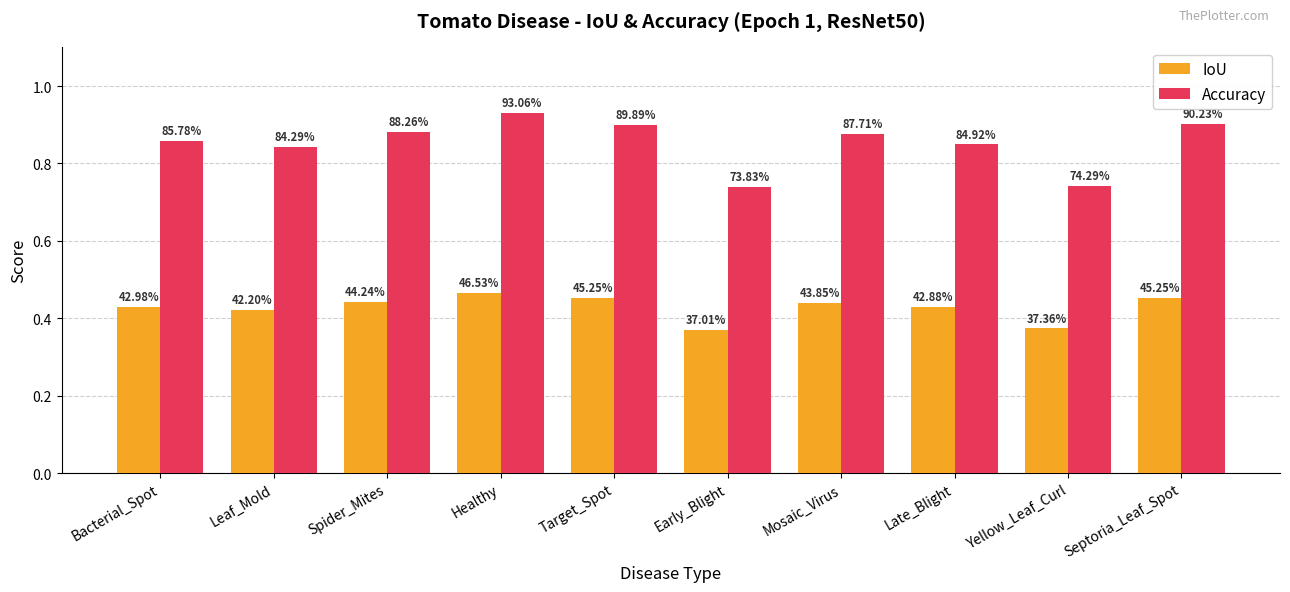

What is the spread (max minus min) of values at Spider_Mites?

0.4